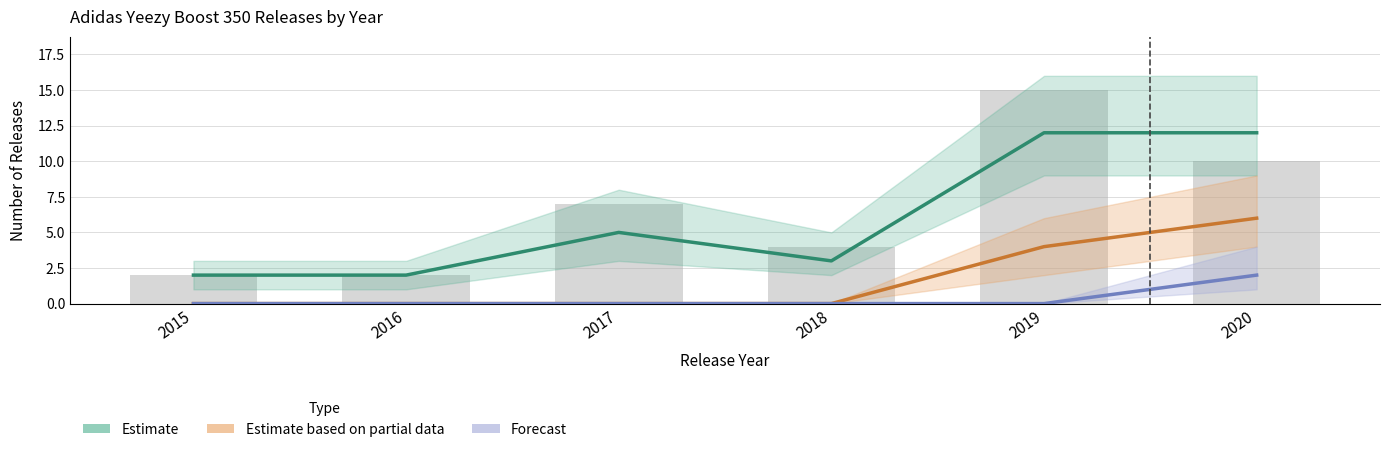

What is the average value of the Estimate based on partial data series?

2